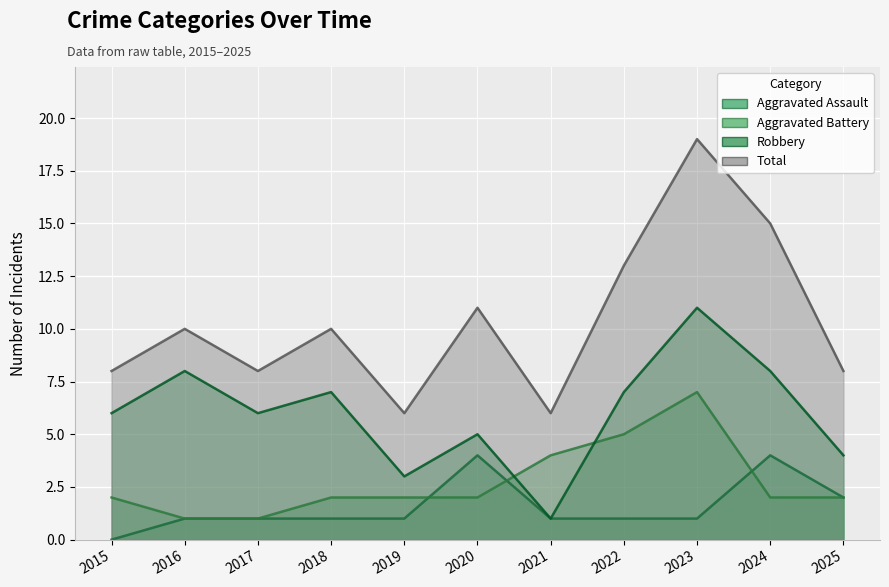

How many data points does each series have?

11